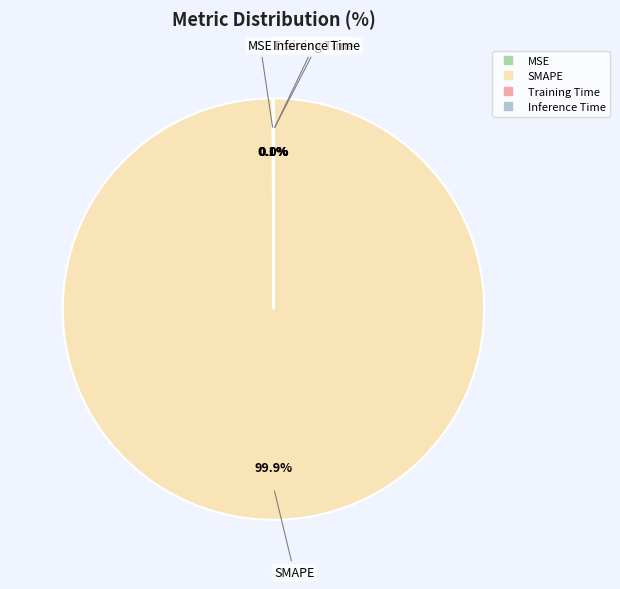

What is the majority slice?

SMAPE